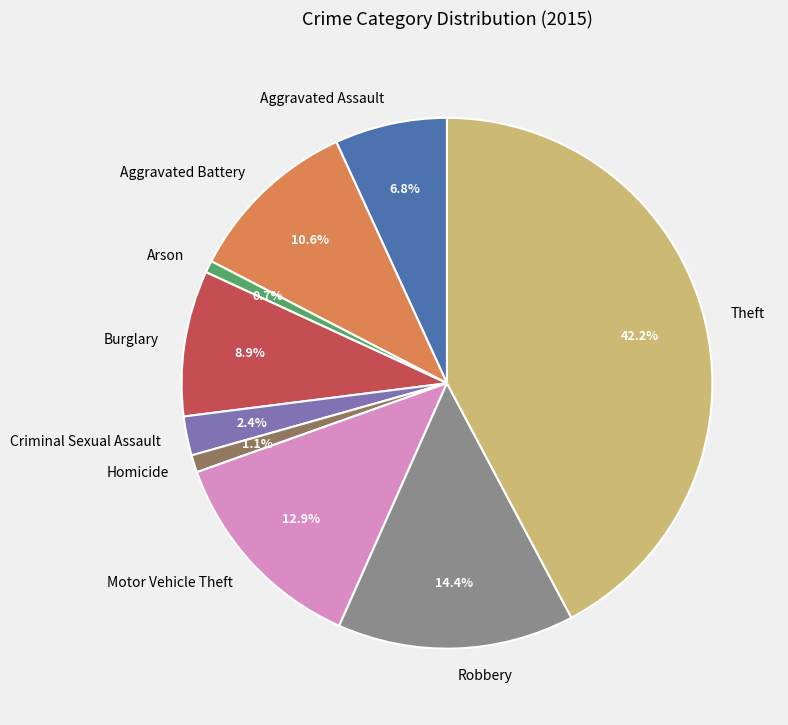

What is the largest slice in the pie chart?

Theft